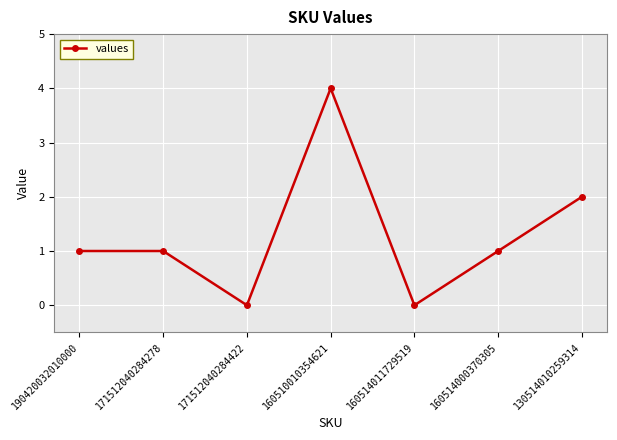

What is the label of the 2nd point from the left?

171512040284278